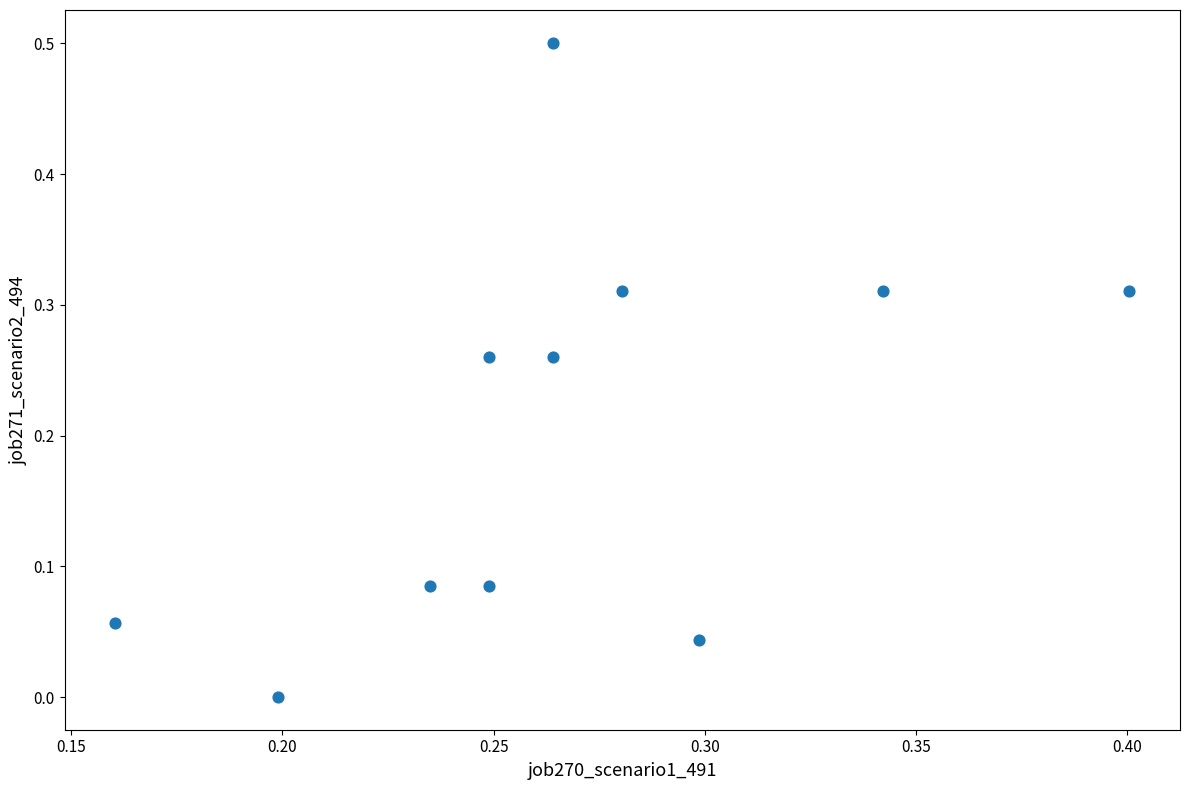

What is the range of Y values (max minus min)?

0.5